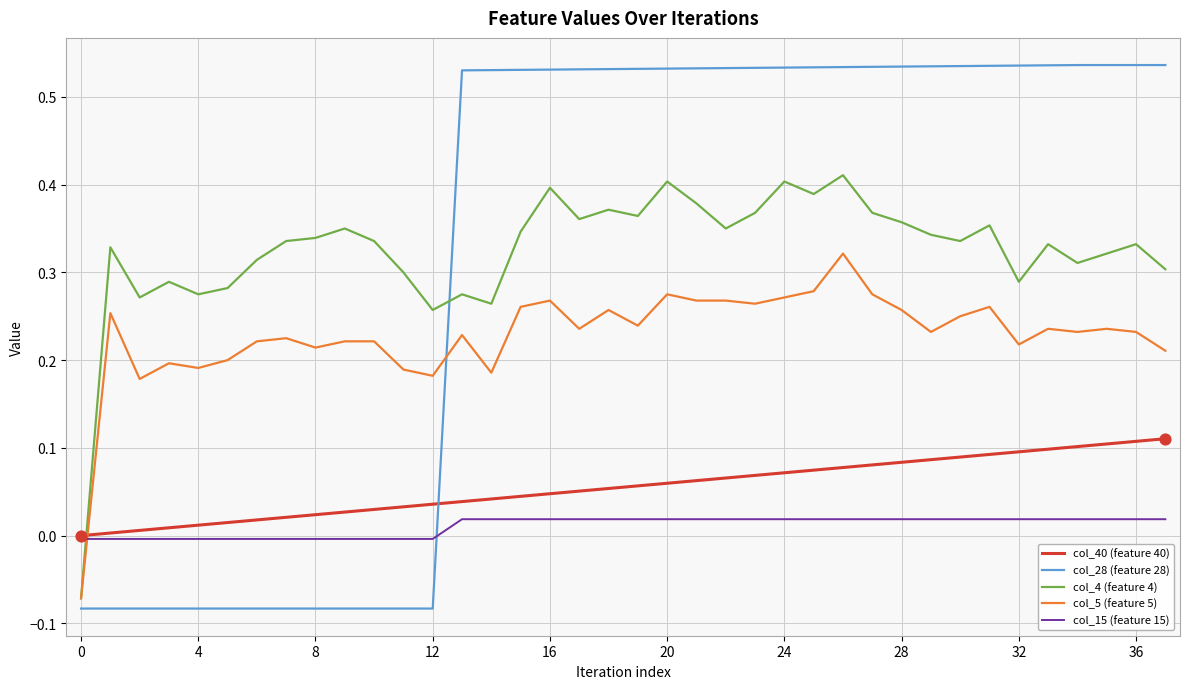

True or false: col_28 (feature 28) and col_4 (feature 4) intersect in this chart.

True